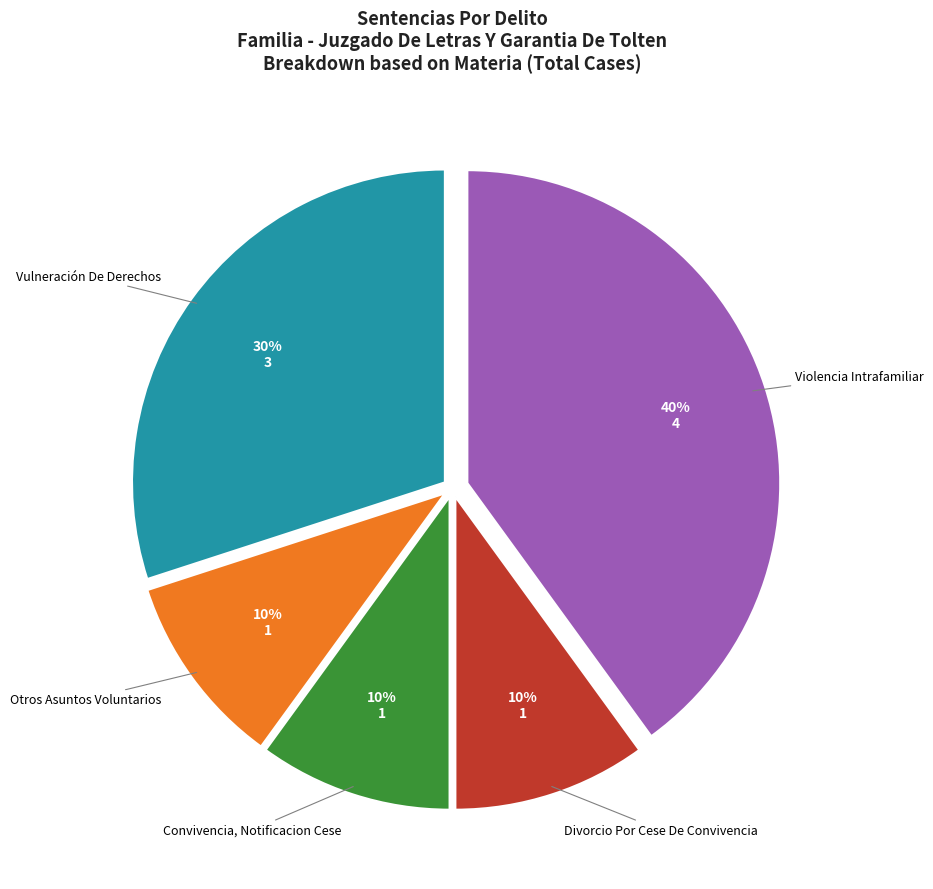

How many slices are in this pie chart?

5